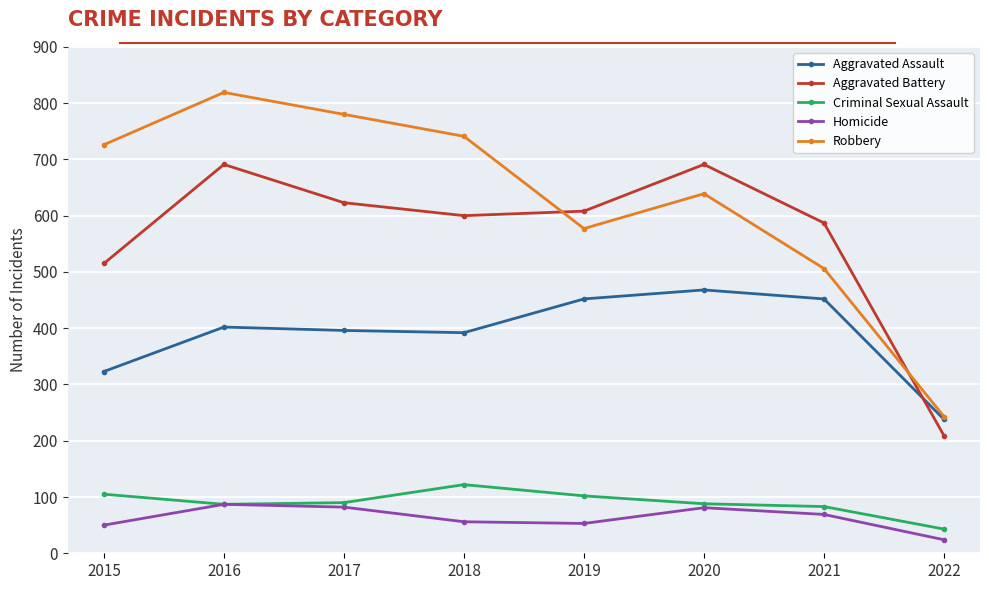

What is the total value across all series at 2021?

1697